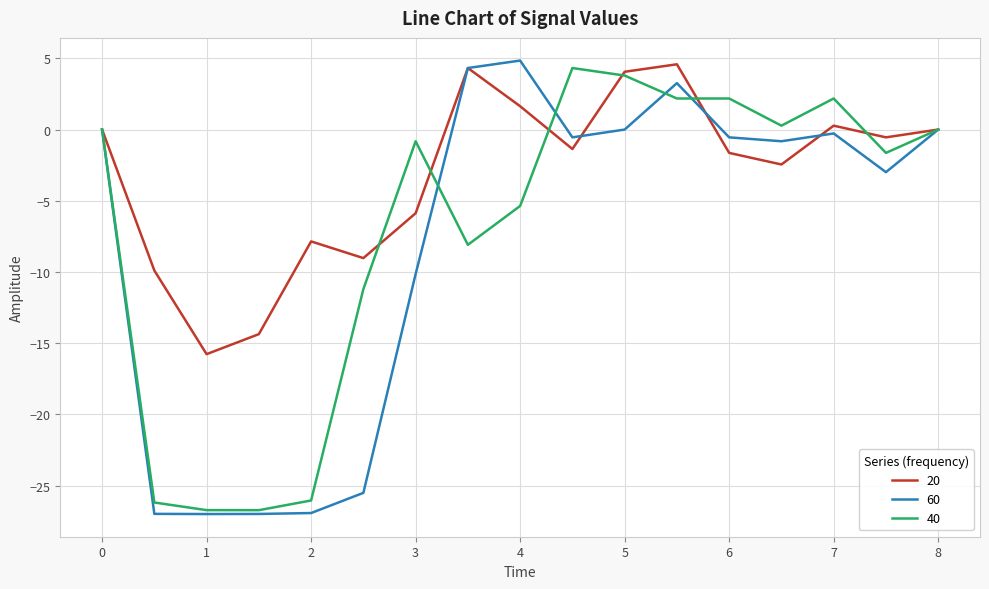

Which series has the largest total across all categories?

20